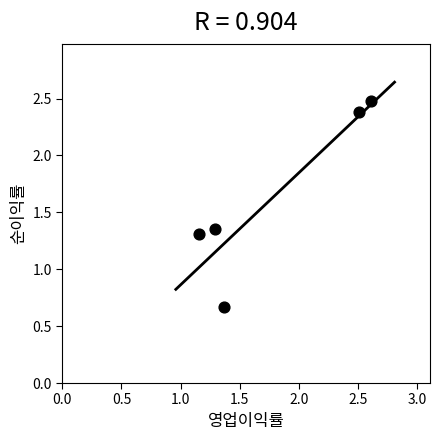

What is the average X value?

1.8